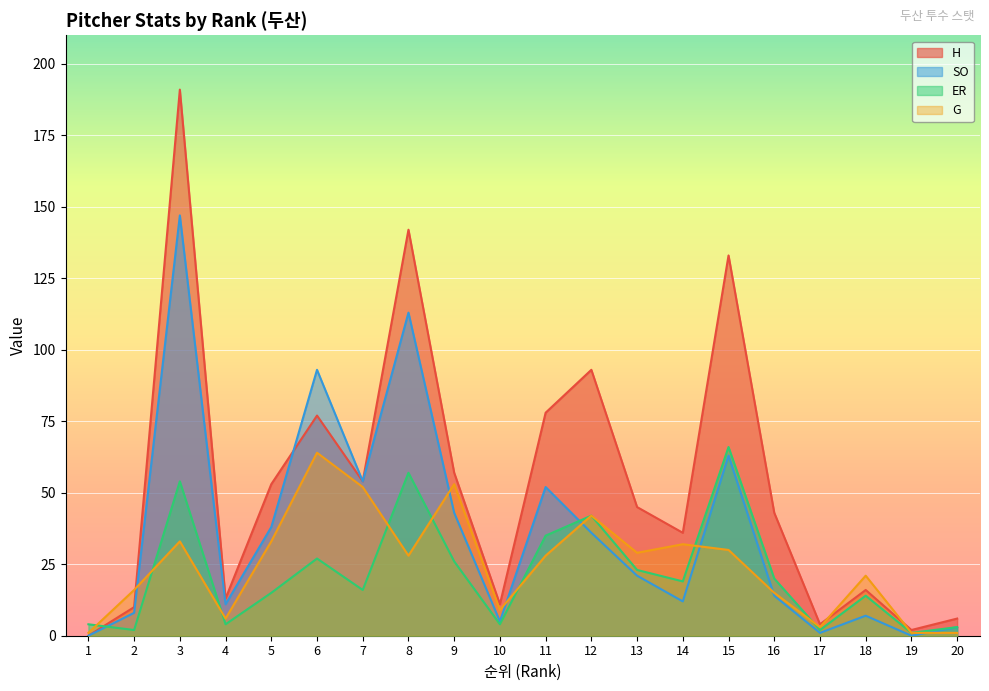

What is the difference between the maximum and minimum values in the H series?

191